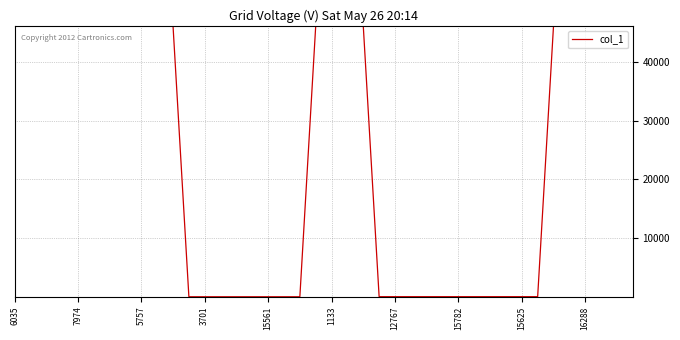

What is the maximum value shown in the chart?

46162